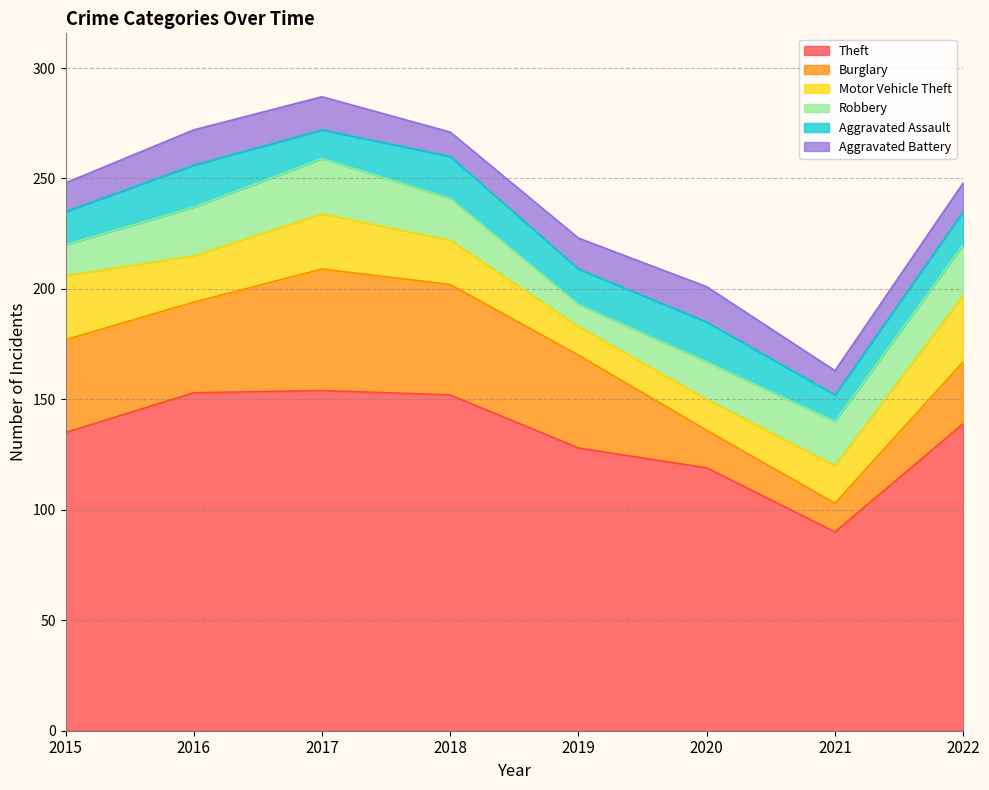

What is the average value of the Burglary series?

36